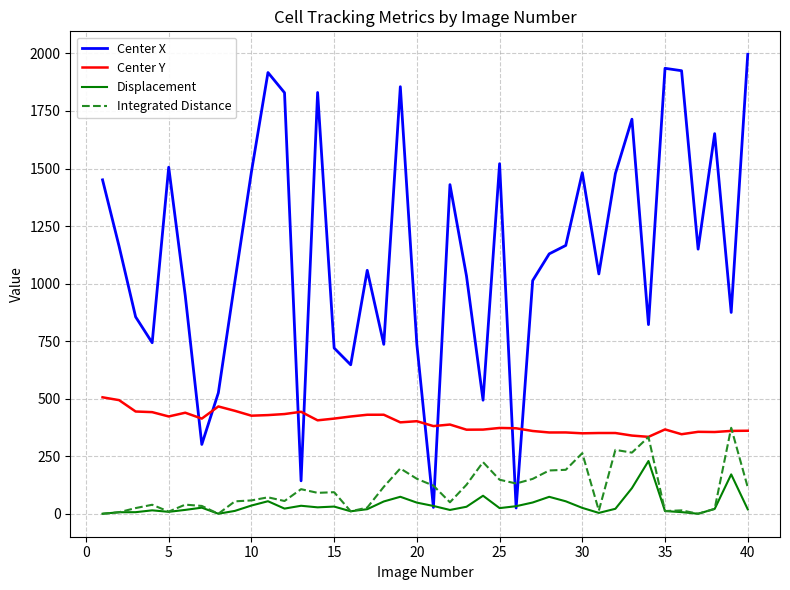

What is the greatest value displayed?

1996.2